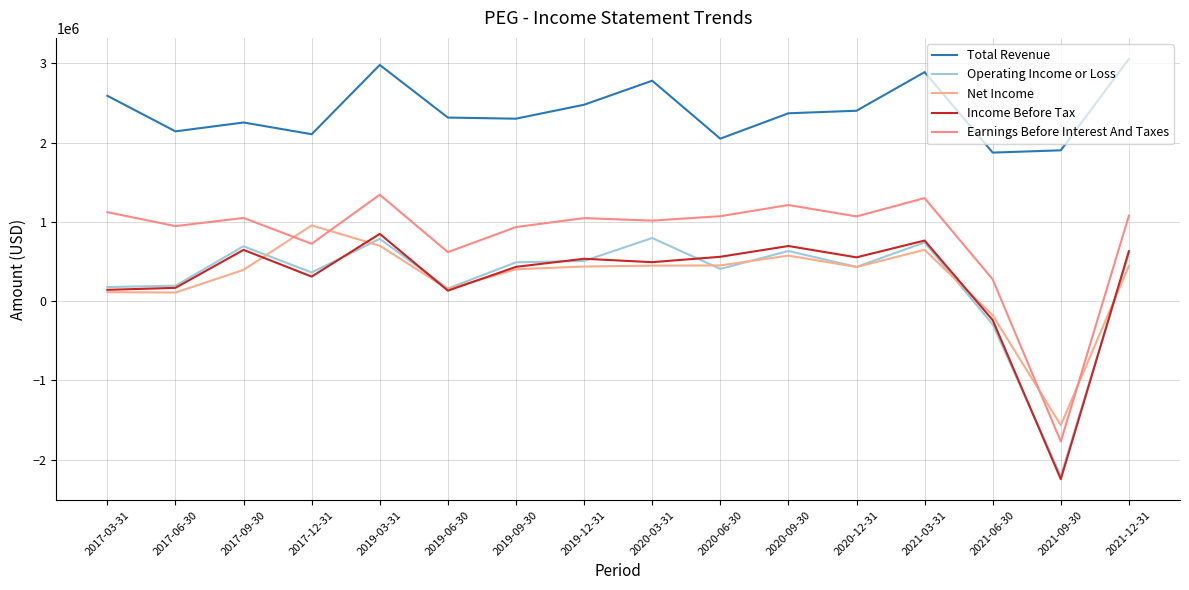

What is the total value across all series at 2021-03-31?

6344000